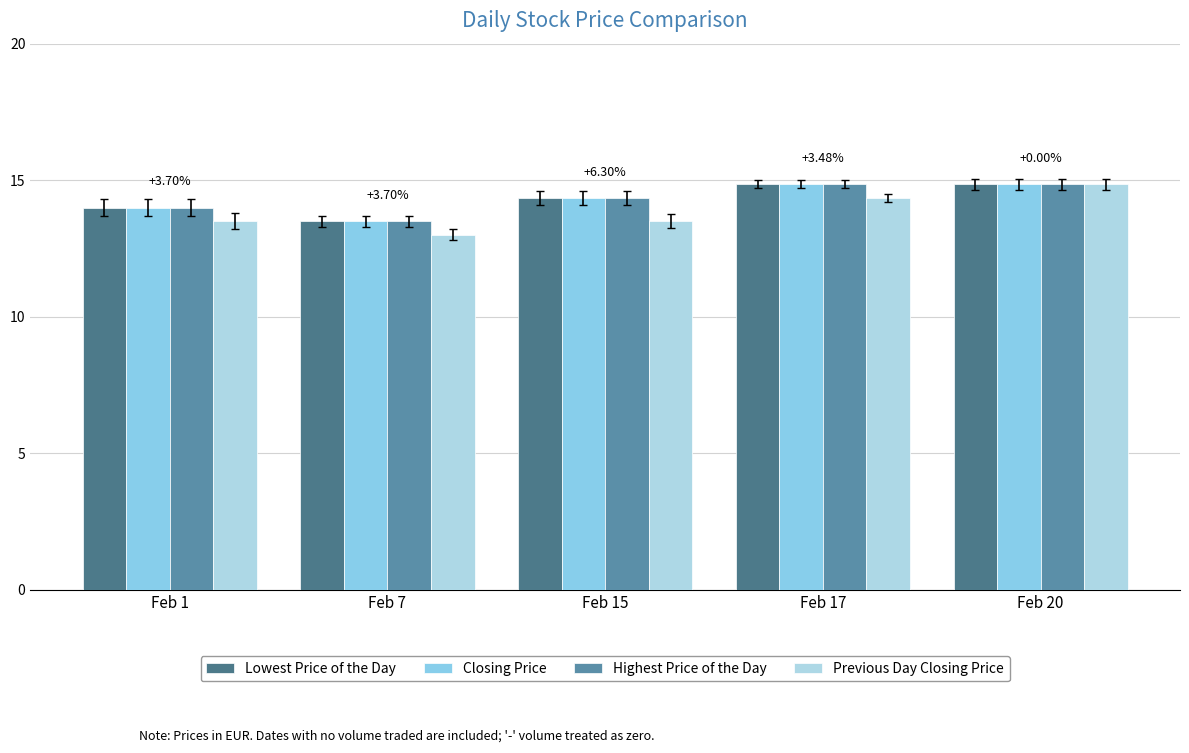

How many groups of bars are there?

5